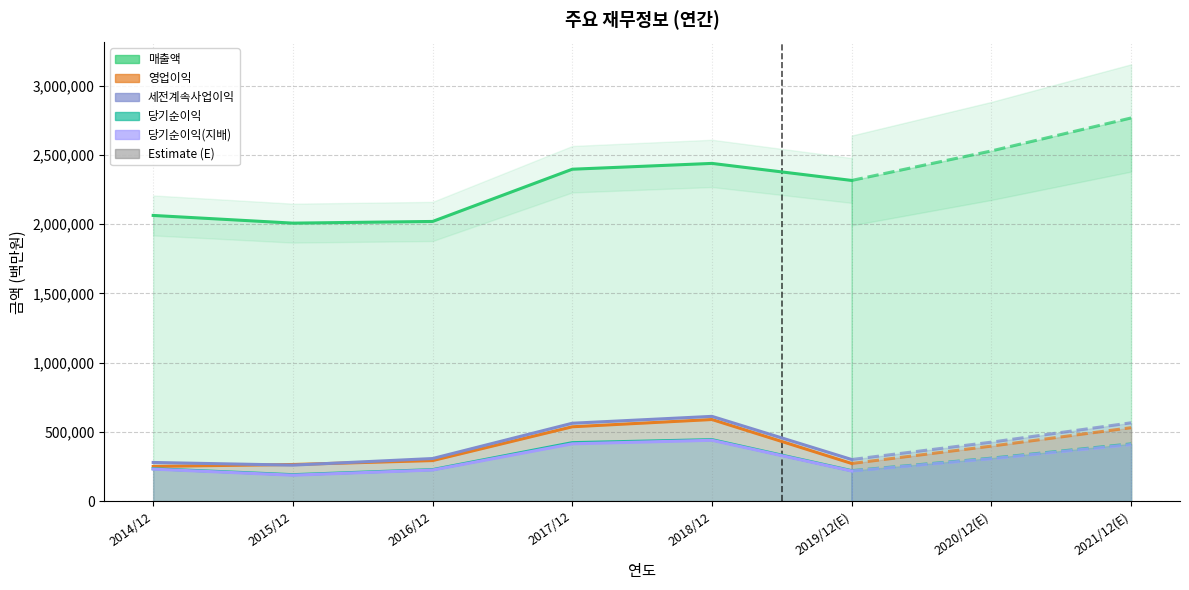

What position from the left is 2014/12?

1